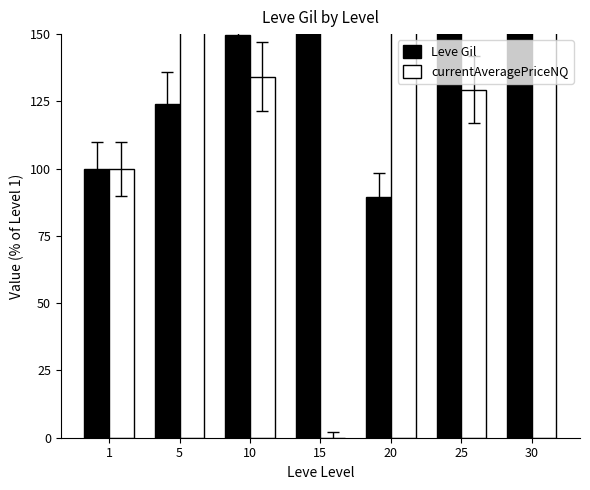

Which series has the widest spread of values?

currentAveragePriceNQ